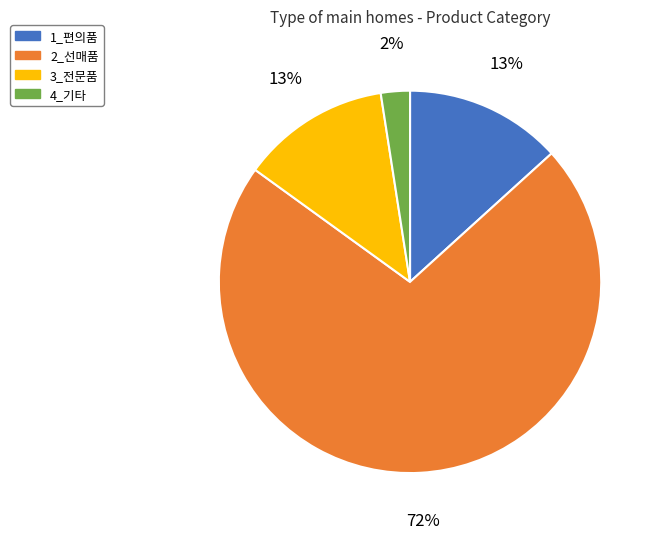

Is 2_선매품 the majority of the pie?

Yes